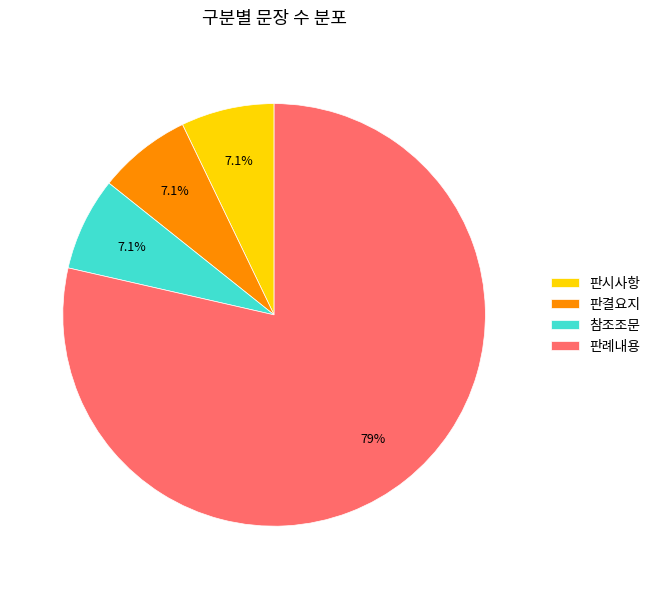

To the nearest percent, what portion does 판례내용 represent?

79%